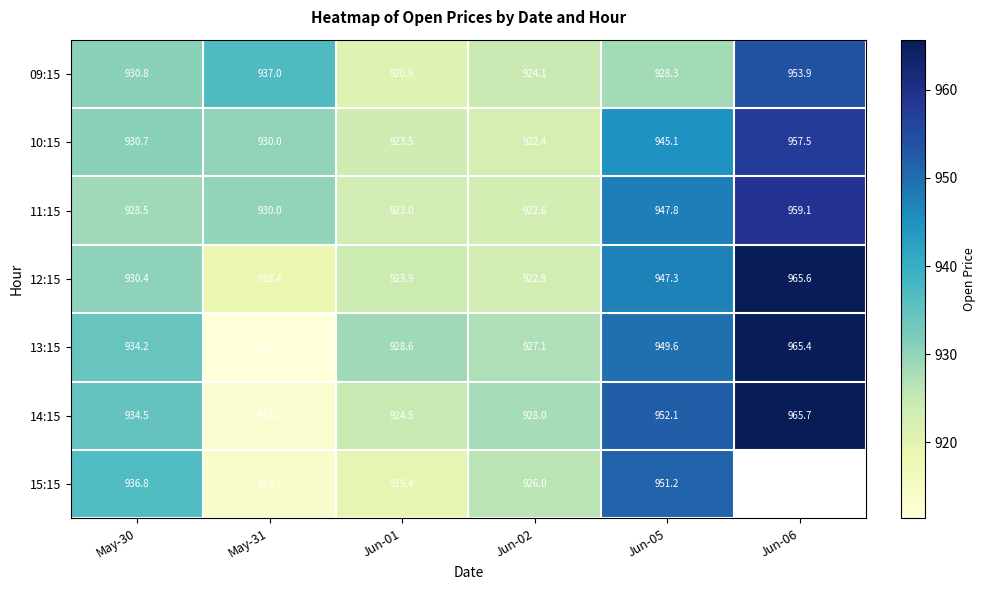

What is the difference between the highest and lowest values at Jun-01?

9.3